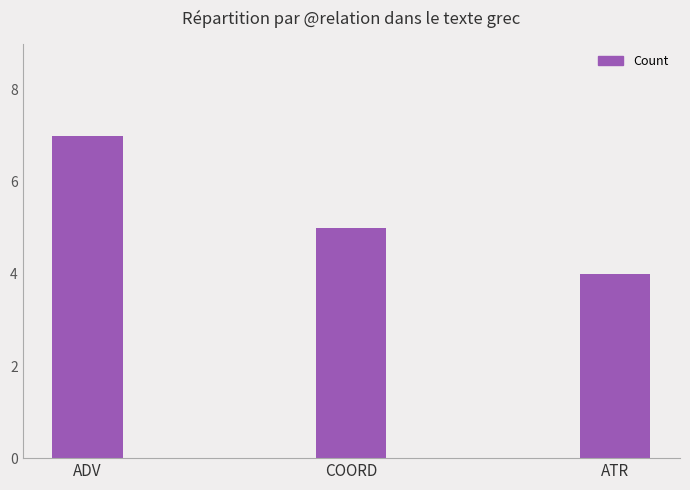

Which label corresponds to the smallest value in the chart?

ATR